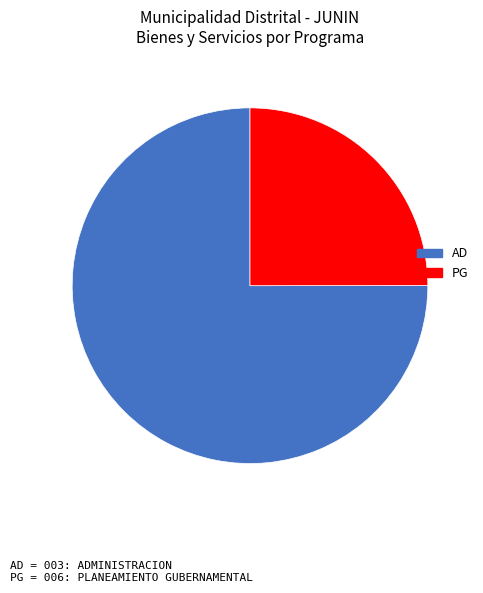

Which slice is the smallest?

PG